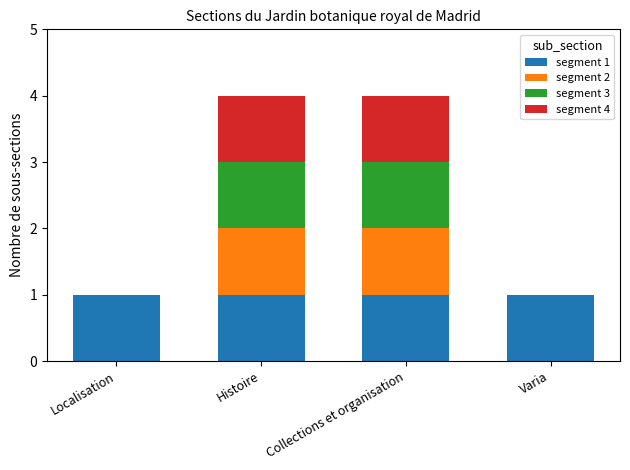

The value of segment 1 at Collections et organisation is 2. True or false?

False